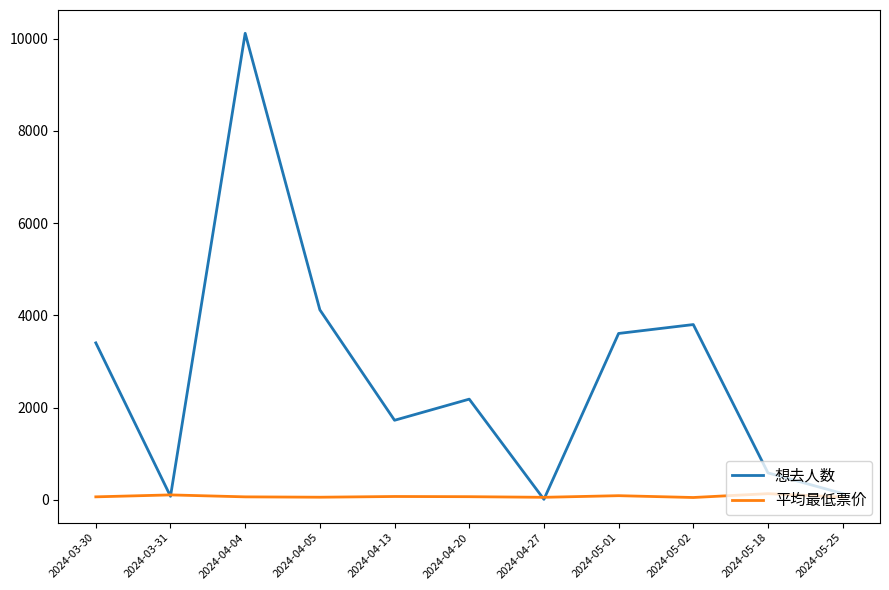

The value of 想去人数 at 2024-03-31 is 80.0. True or false?

True